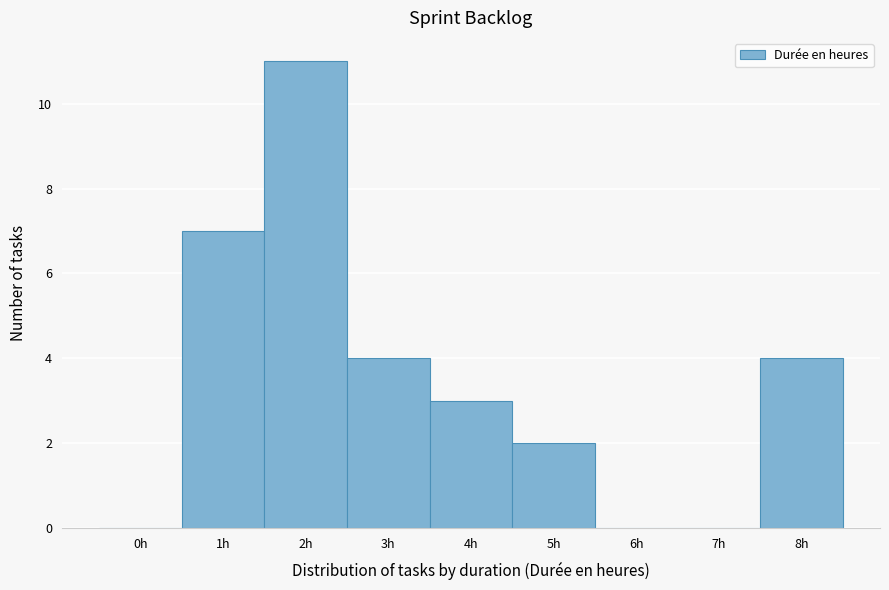

Reading left to right, what are all the values shown in this chart?

0h=0	1h=7	2h=11	3h=4	4h=3	5h=2	6h=0	7h=0	8h=4